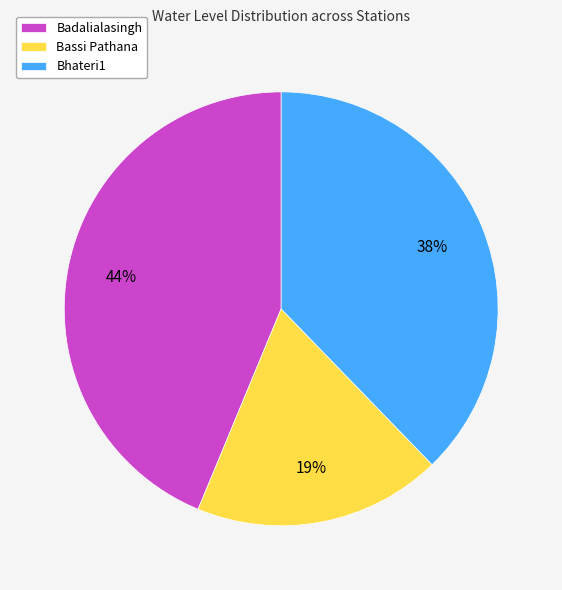

To the nearest percent, what portion does Bhateri1 represent?

38%